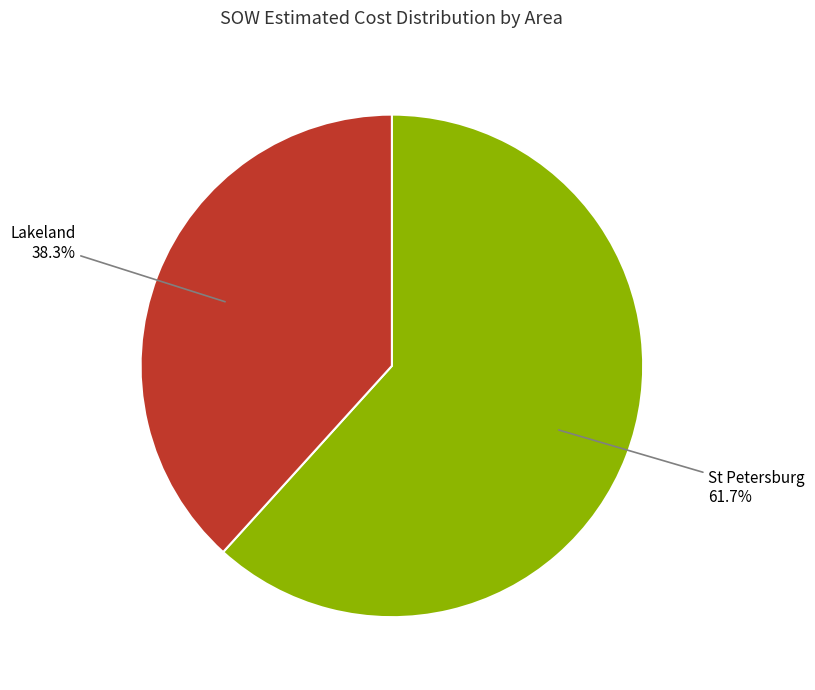

Is there a majority slice in this chart?

Yes